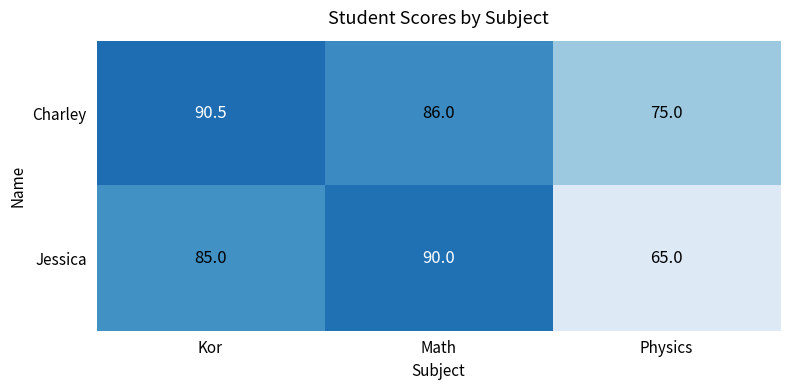

What is the average value of the Charley series?

83.8